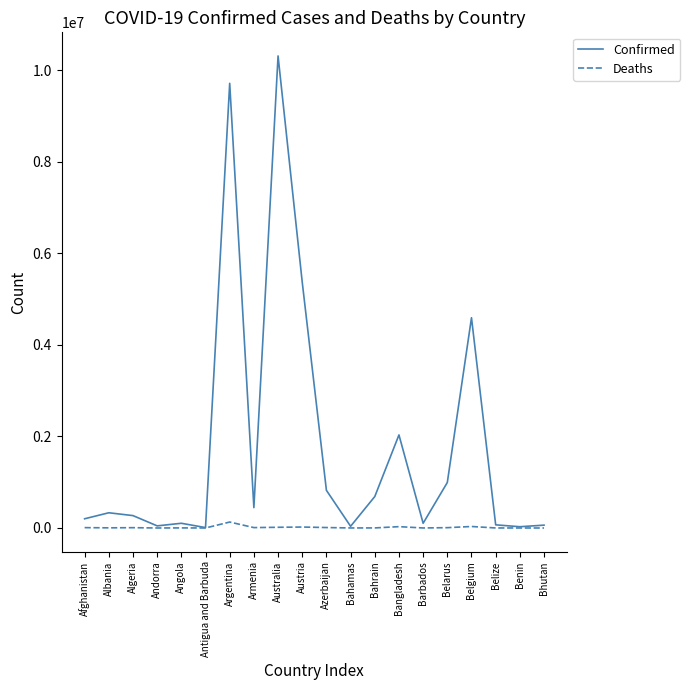

Rank the series by their average value, from lowest to highest.

Deaths, Confirmed